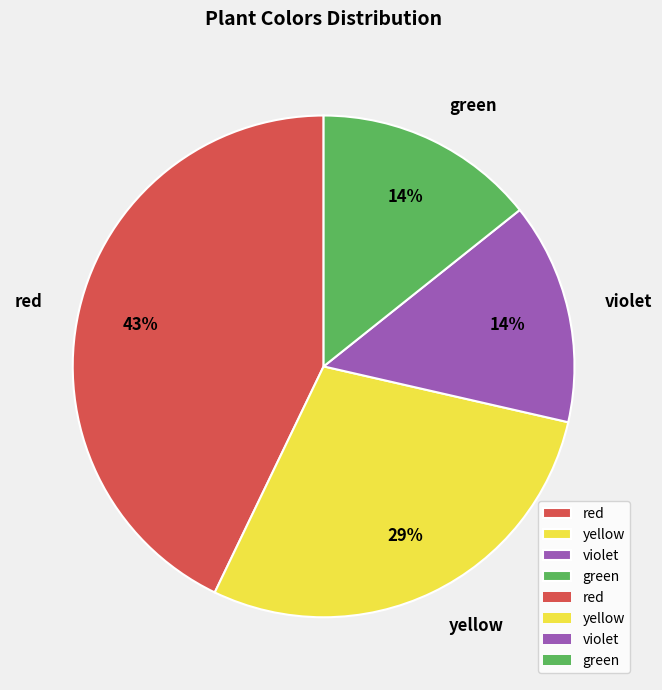

Is it true that green is 21% of the pie?

False